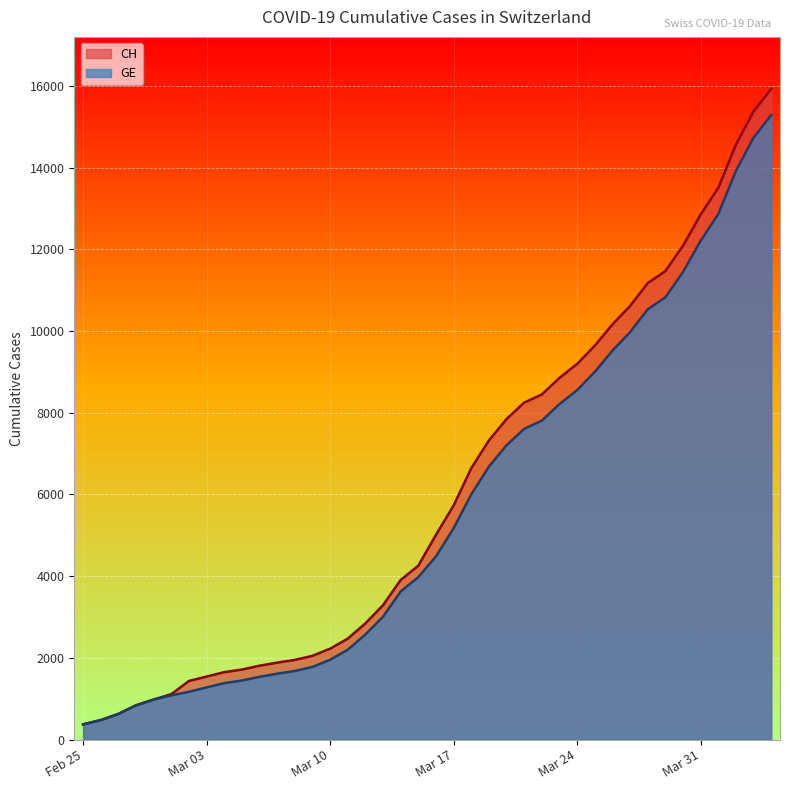

At which label does CH reach its peak?

2020-04-04